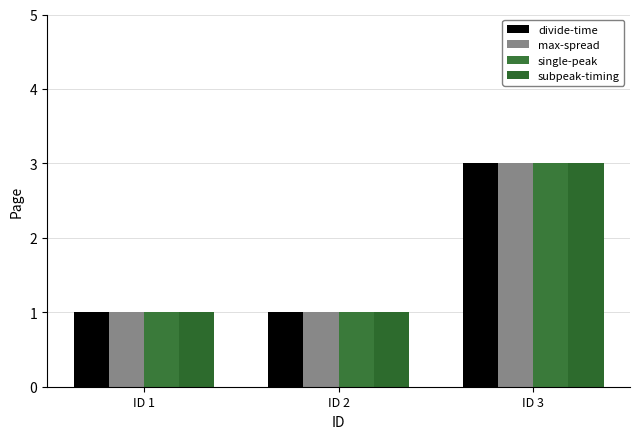

What is the lowest value of the subpeak-timing series?

1